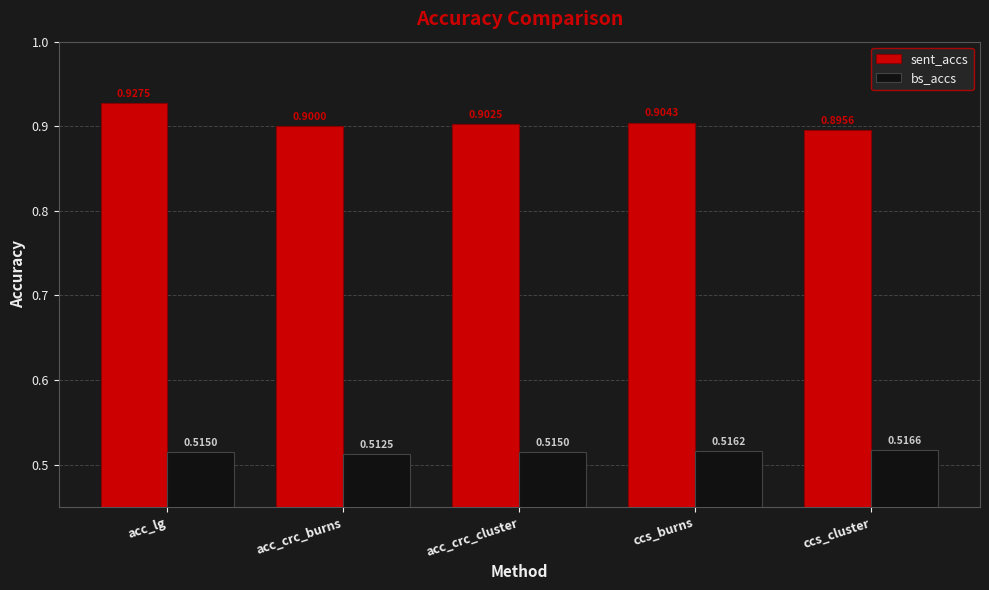

True or false: sent_accs has a value of 1.5 at acc_crc_cluster.

False